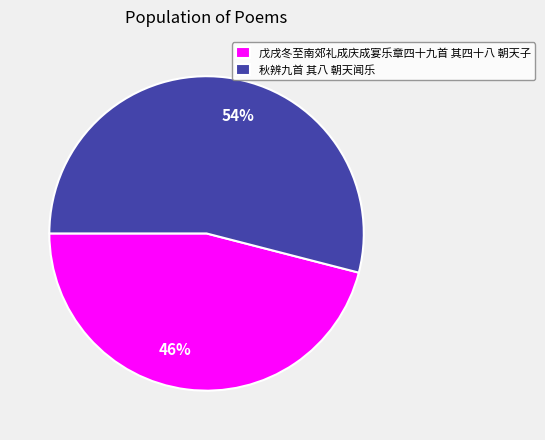

Which category has the biggest portion of the pie?

秋辨九首 其八 朝天闻乐